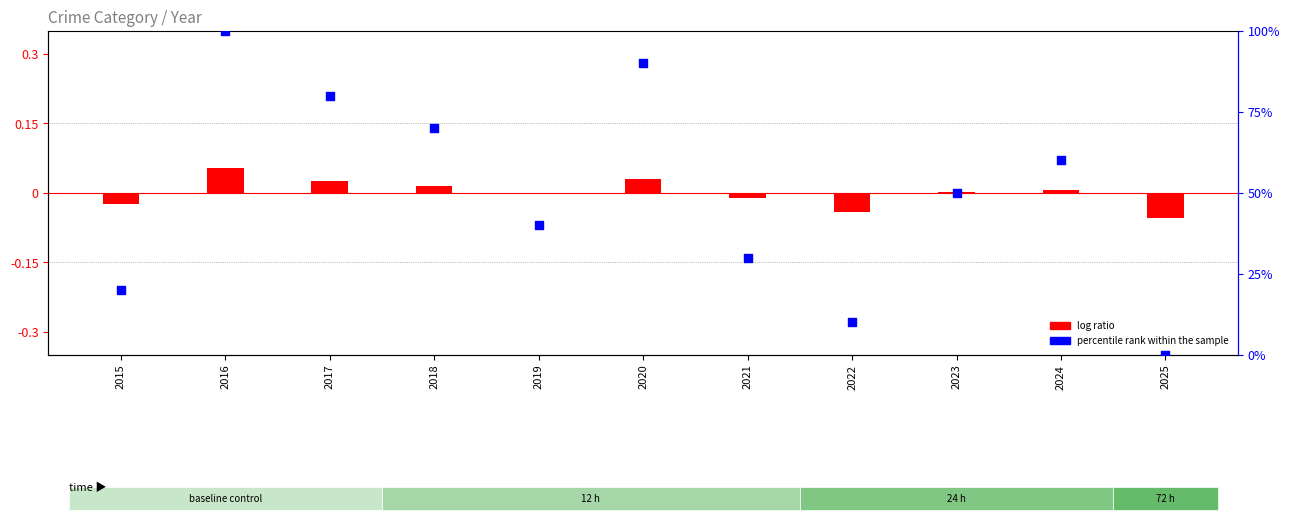

What is the change in value from 2015 to 2017?

+60